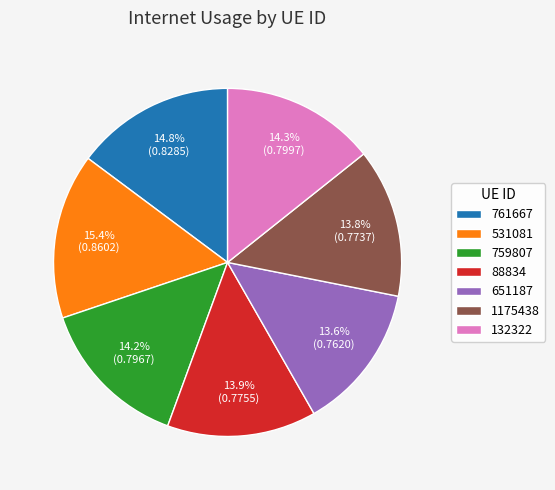

Is the sum of 531081 and 88834 greater than half?

No